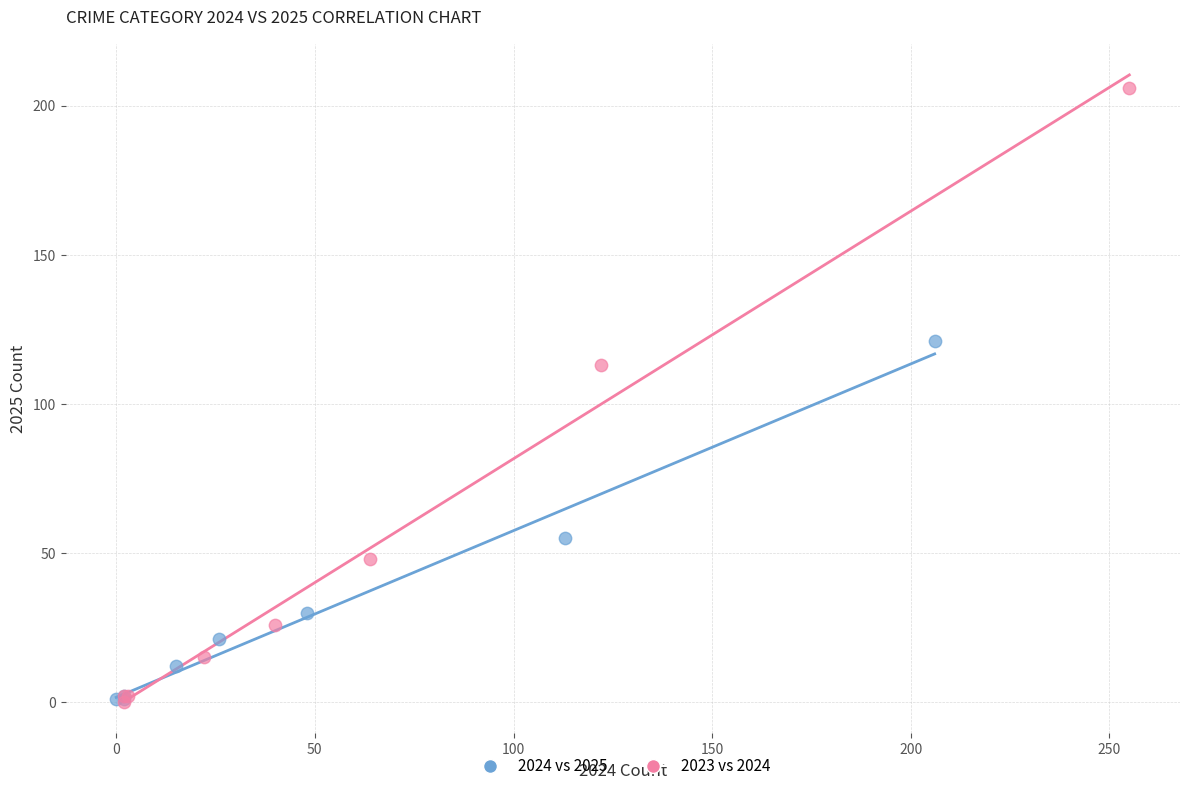

Which series contains the highest Y value?

2023 vs 2024